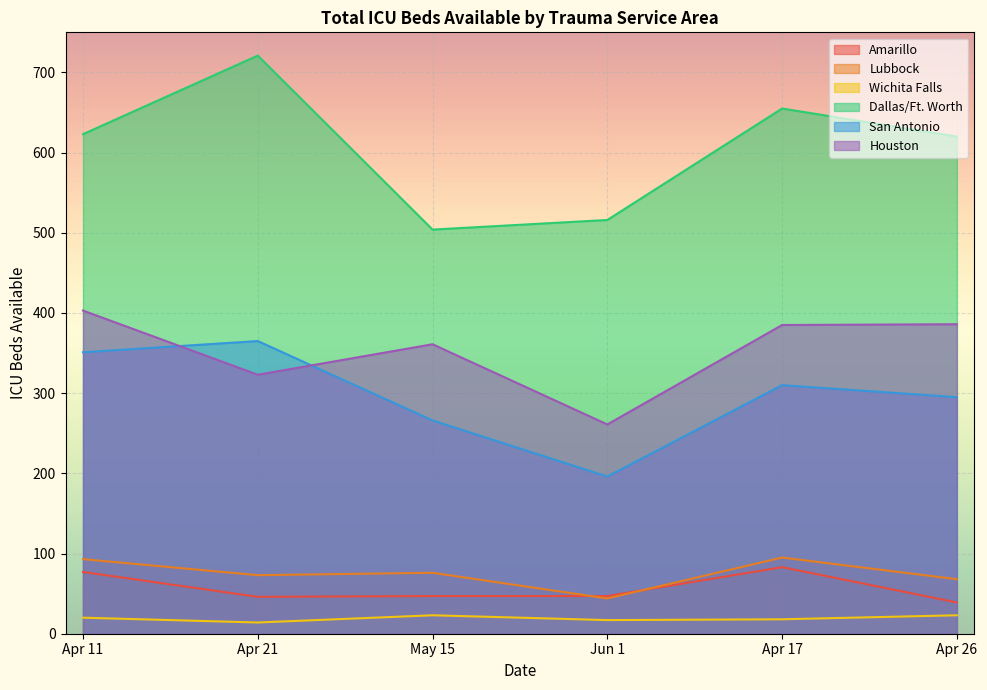

Which category has the highest value across all series?

Apr 21